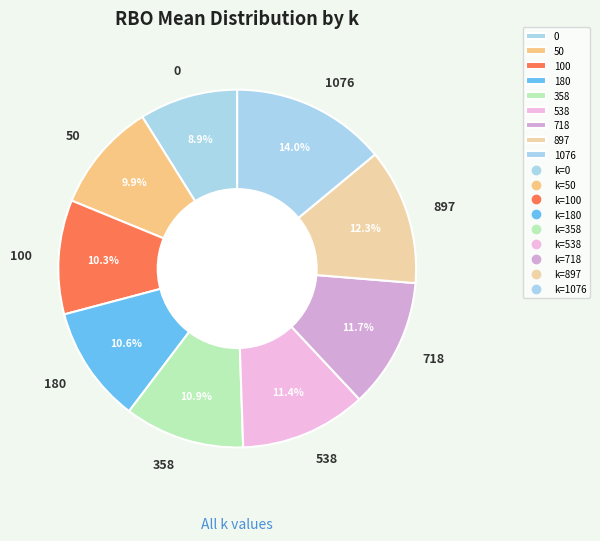

Is there a majority slice in this chart?

No